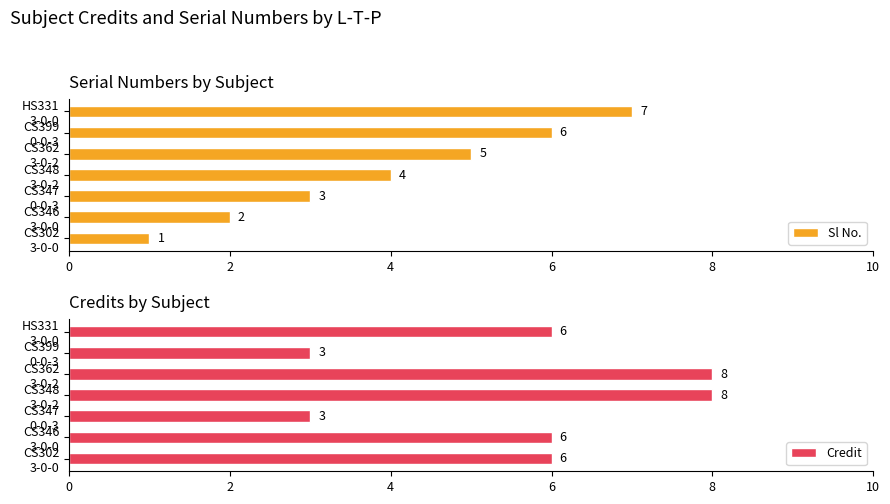

Are the bars horizontal?

Yes